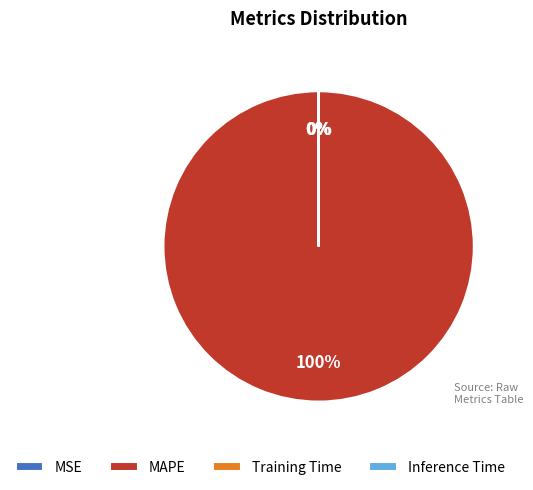

To the nearest percent, what is the difference between the largest and smallest slice percentages?

100%